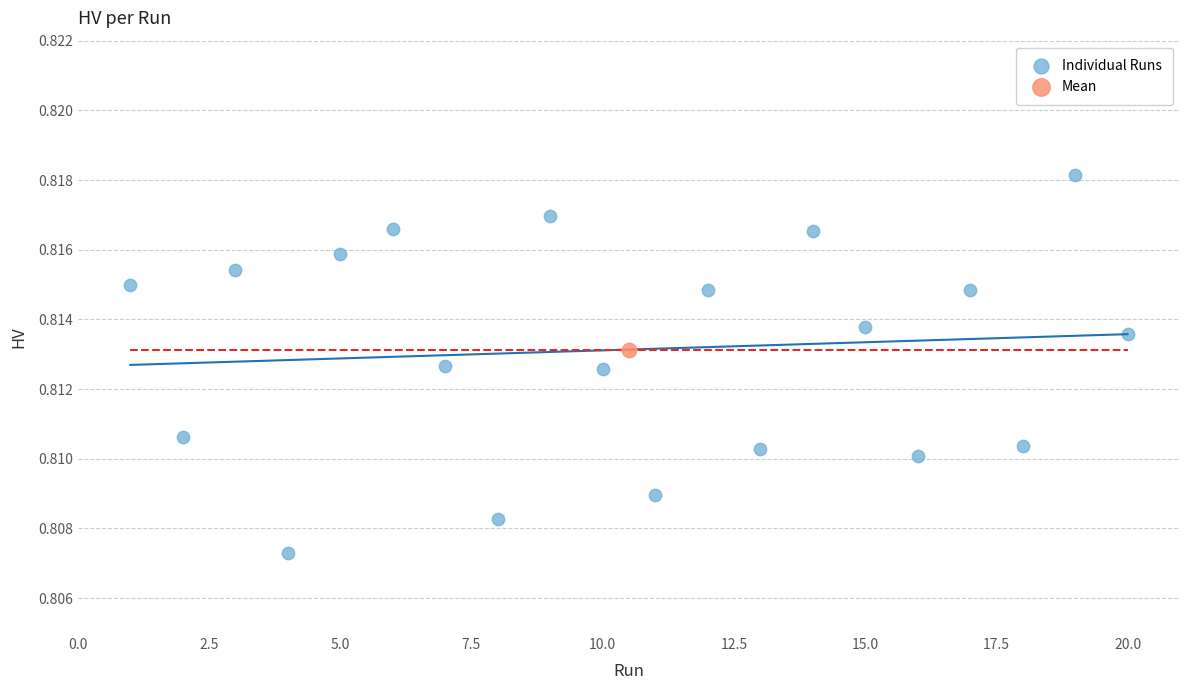

What are all the series names shown in the legend?

Individual Runs, Mean